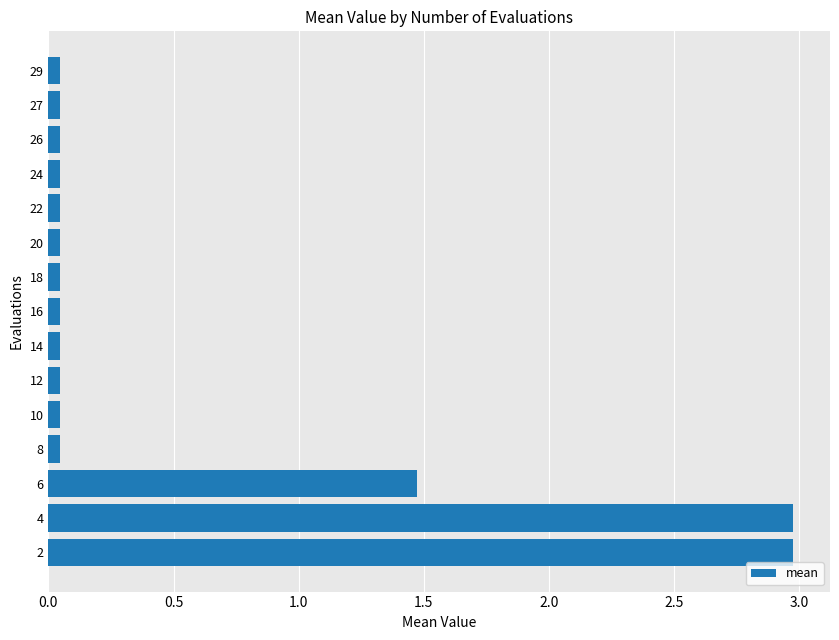

What is the difference between the maximum and minimum values?

2.9